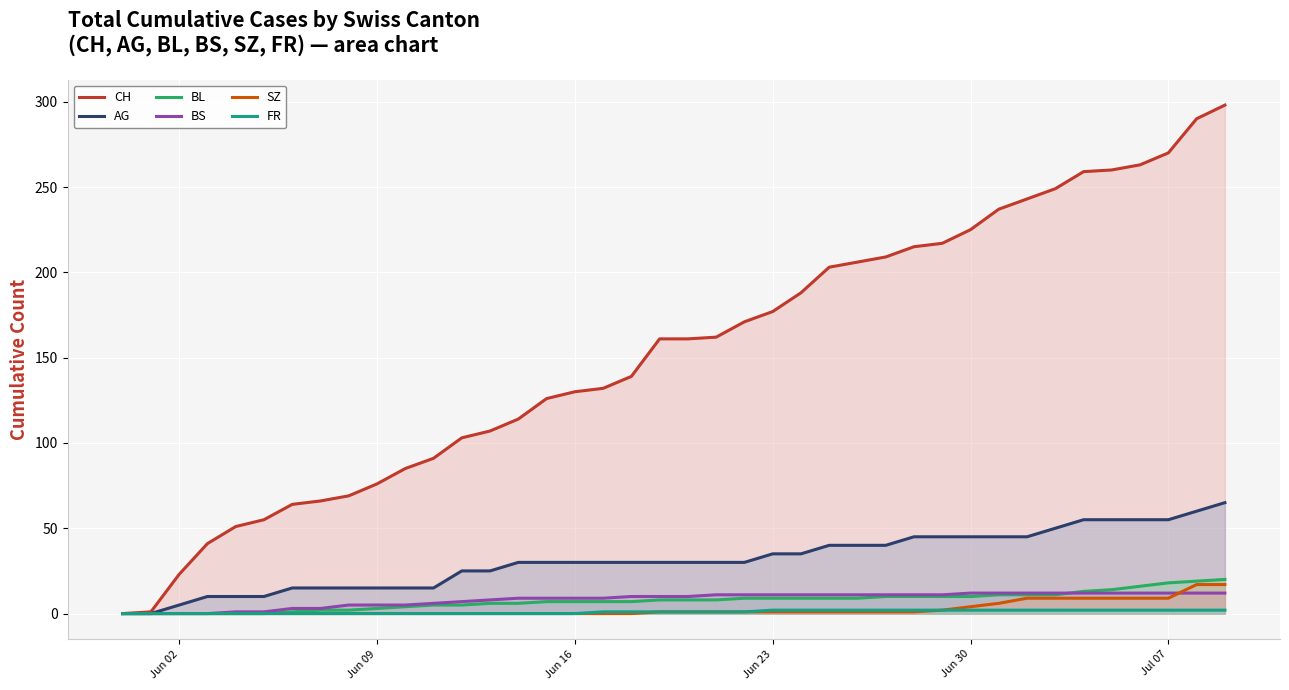

What is the average value of the AG series?

31